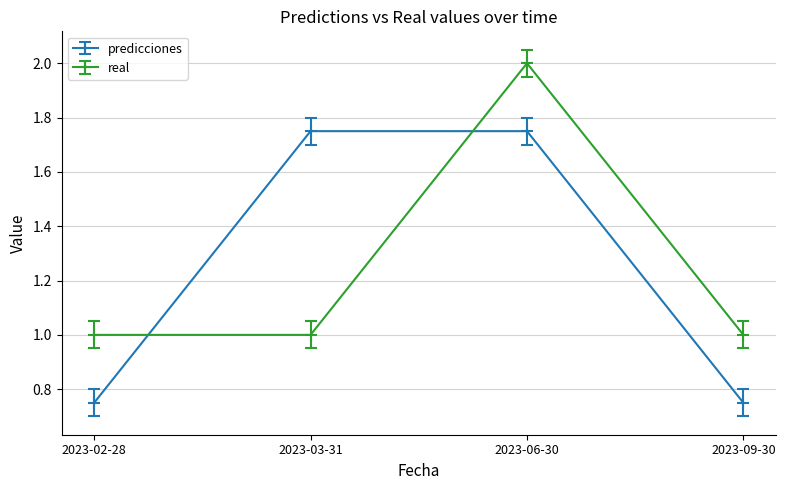

Is the value of real at 2023-03-31 greater than the value of predicciones at 2023-02-28?

Yes